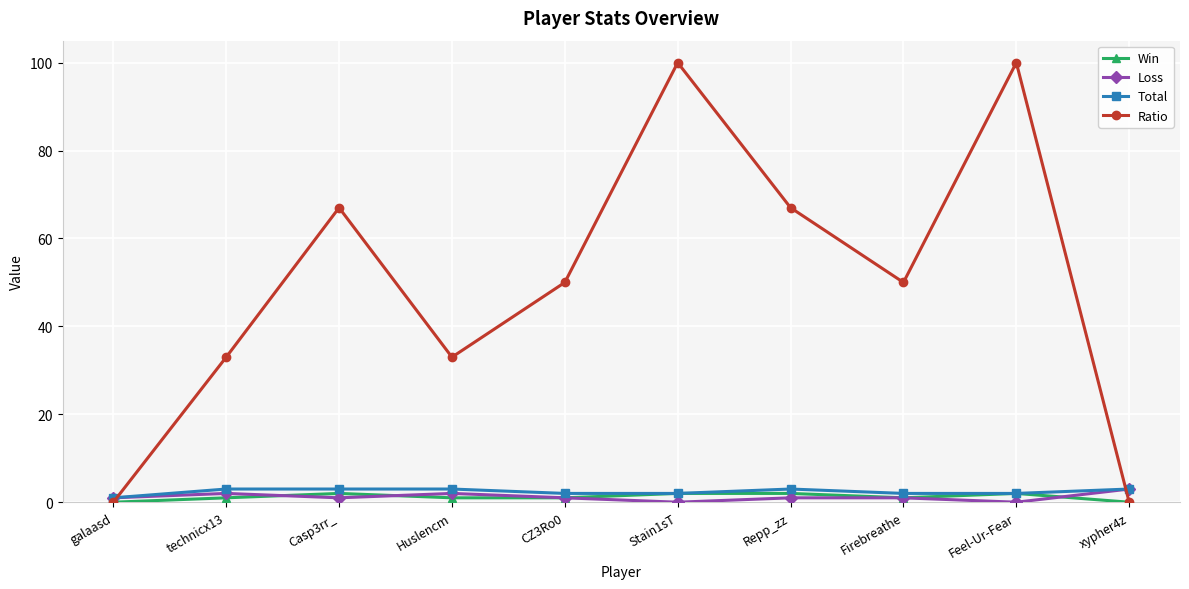

In Ratio, how many points are higher than both neighbors (excluding endpoints)?

3